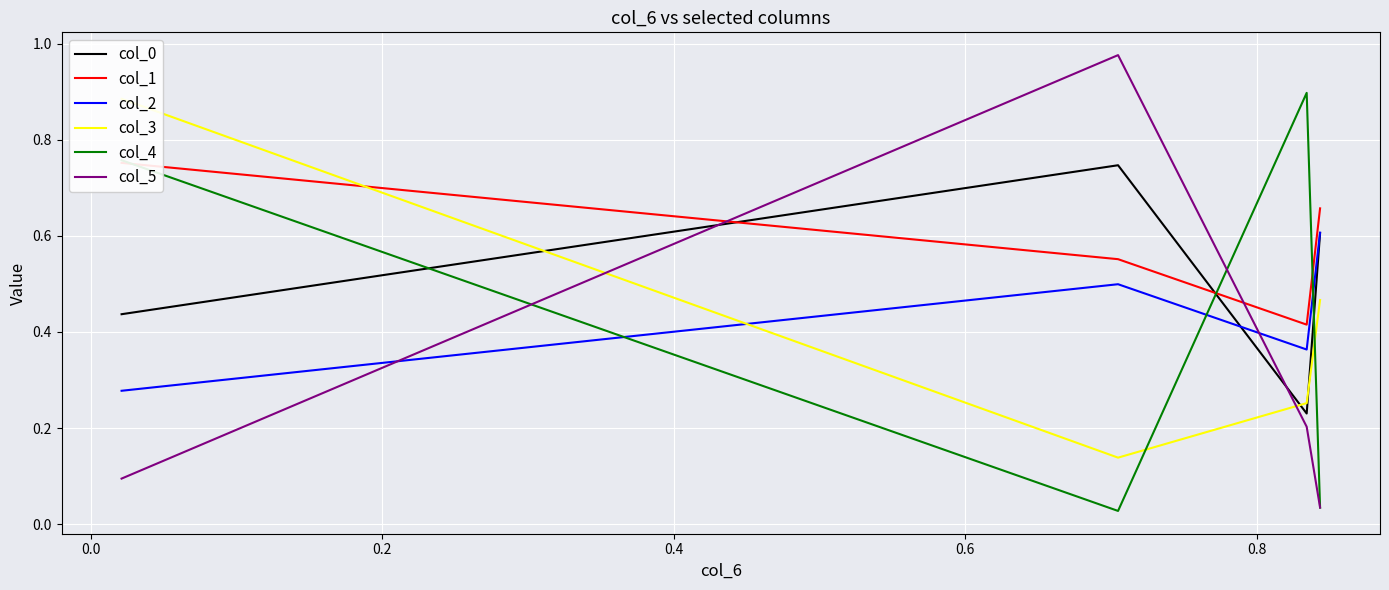

Is it true that col_5 equals 0.1 at 0.2?

False